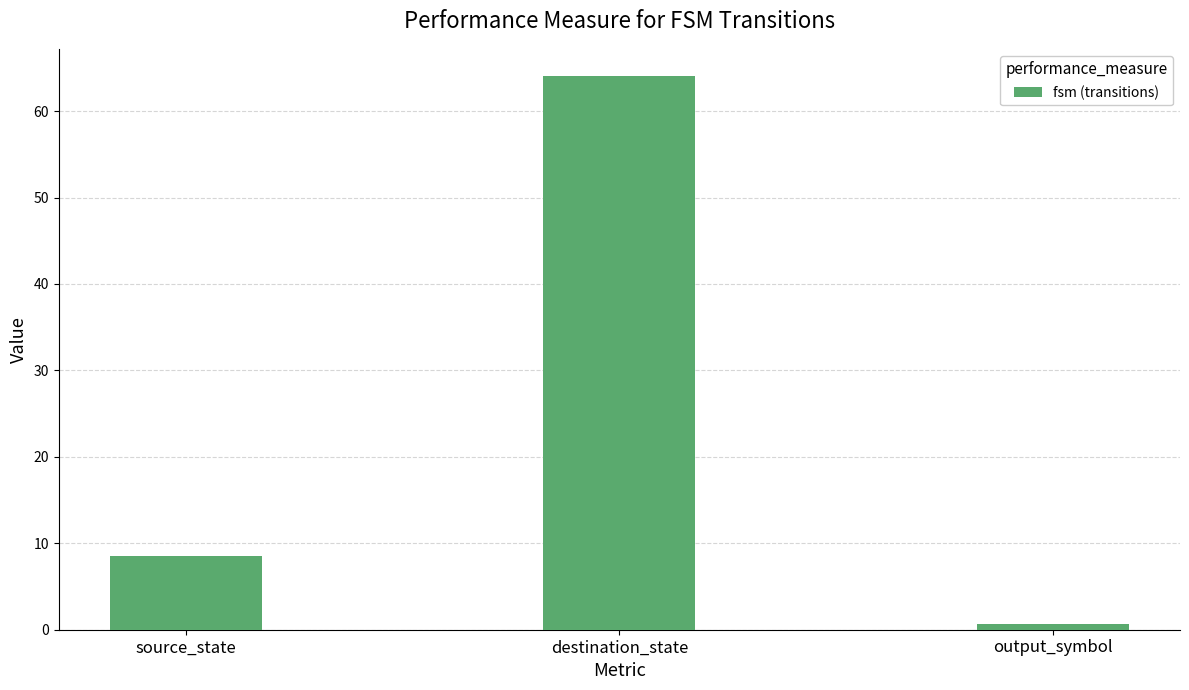

The chart shows a value of 0.6 at output_symbol. True or false?

True